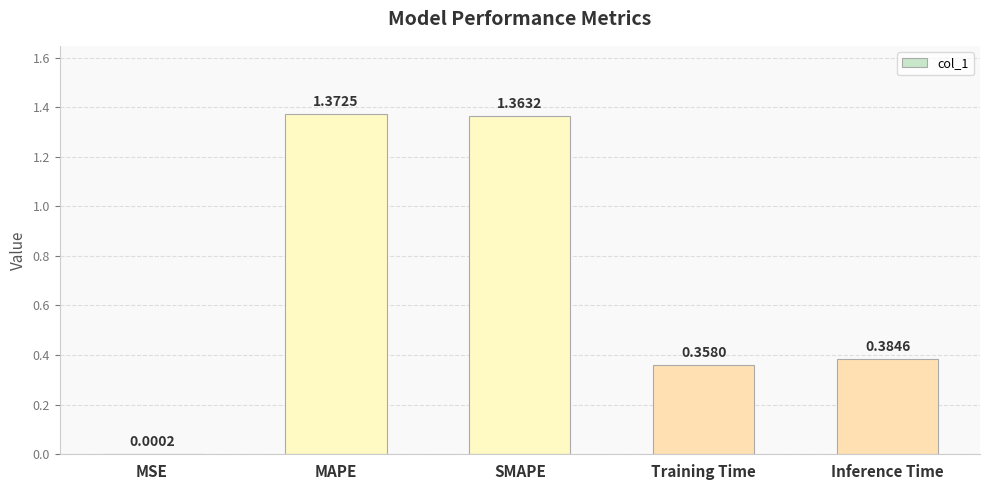

What is the change in value from MAPE to Training Time?

-1.0